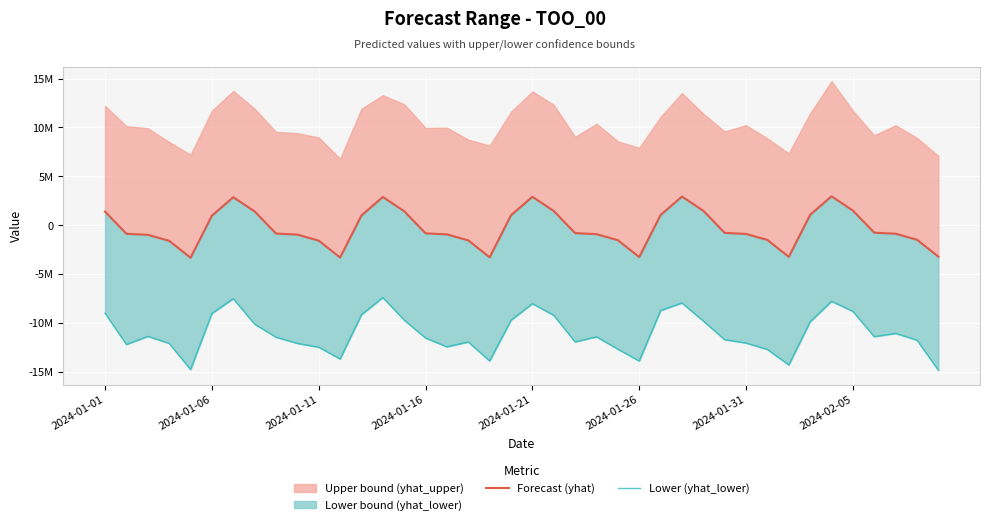

At which label is Lower (yhat_lower) closest to -11117152?

37